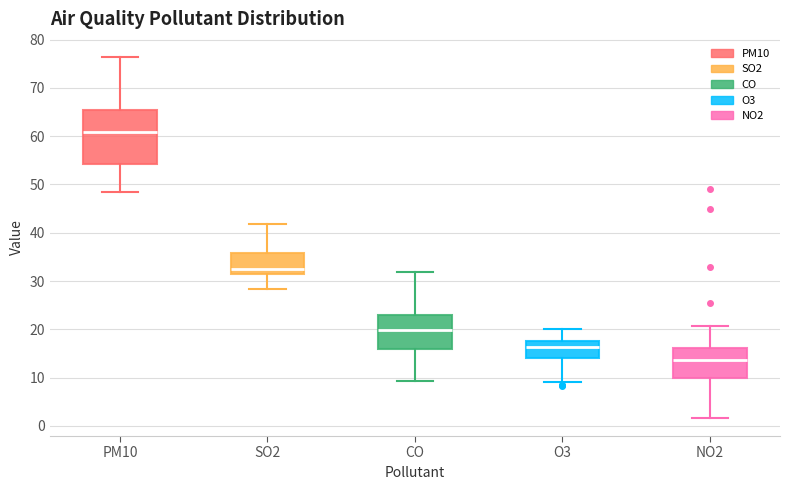

Reading left to right, read every box against the y-axis: the position of its median line, the range the box covers, and the ends of its whiskers. The values are not printed on the chart, so give them approximately, as read against the axis.

PM10: median 61, box 54 to 65, whiskers 49 to 76
SO2: median 32, box 31 to 36, whiskers 28 to 42
CO: median 20, box 16 to 23, whiskers 9 to 32
O3: median 16, box 14 to 18, whiskers 9 to 20
NO2: median 14, box 10 to 16, whiskers 2 to 21